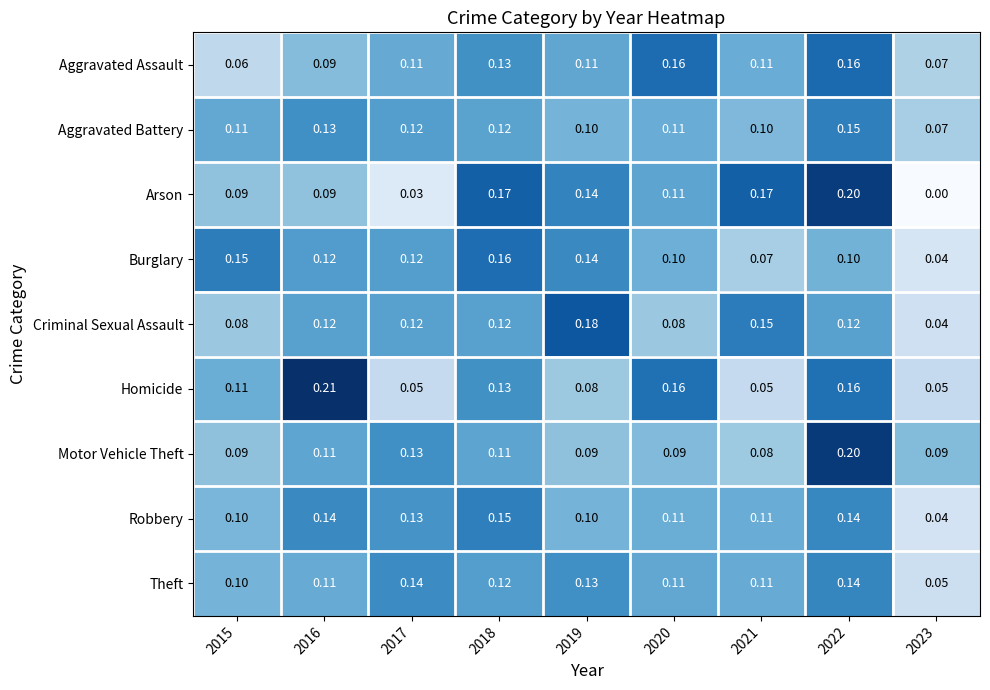

Between 2018 and 2023, which series saw the biggest shift?

Arson